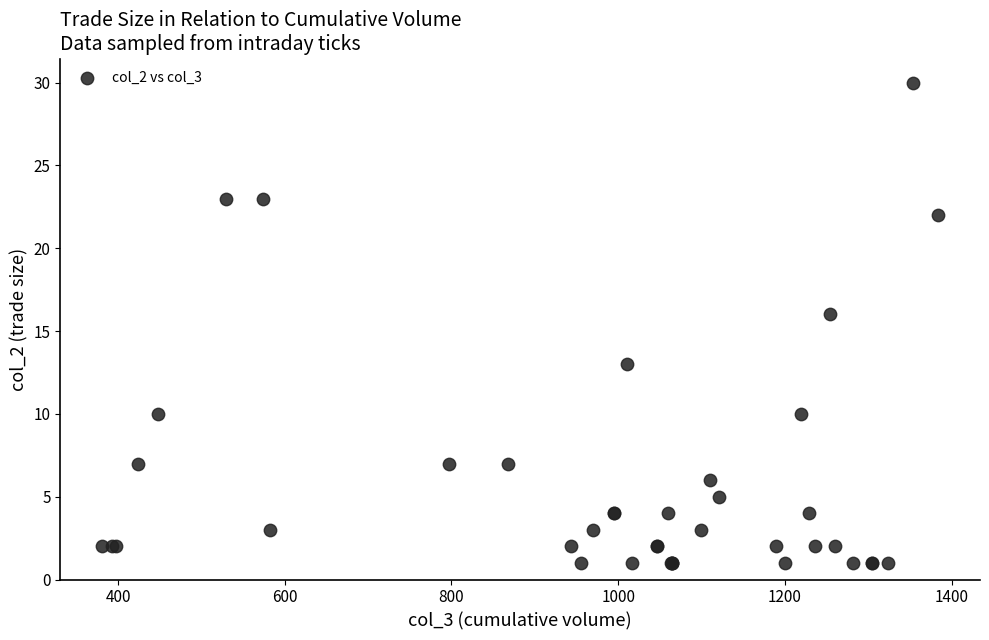

What Y value in the scatter plot is closest to 15?

16